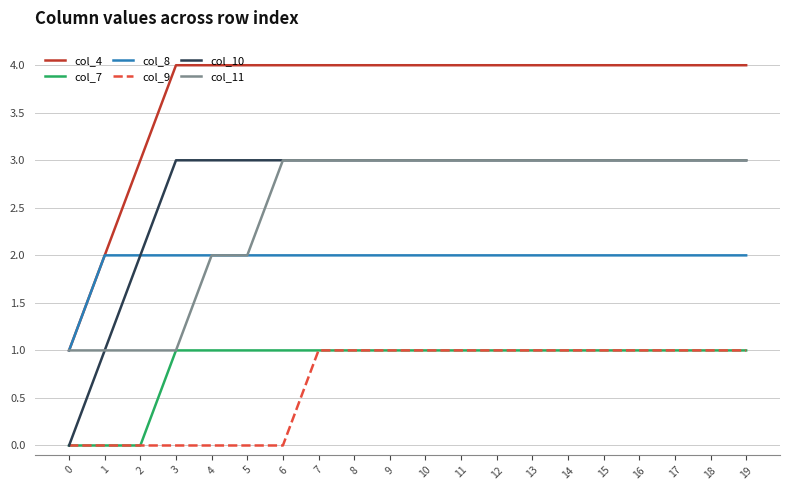

Reading left to right, extract all data points from this chart.

col_4: 1	2	3	4	4	4	4	4	4	4	4	4	4	4	4	4	4	4	4	4
col_7: 0	0	0	1	1	1	1	1	1	1	1	1	1	1	1	1	1	1	1	1
col_8: 1	2	2	2	2	2	2	2	2	2	2	2	2	2	2	2	2	2	2	2
col_9: 0	0	0	0	0	0	0	1	1	1	1	1	1	1	1	1	1	1	1	1
col_10: 0	1	2	3	3	3	3	3	3	3	3	3	3	3	3	3	3	3	3	3
col_11: 1	1	1	1	2	2	3	3	3	3	3	3	3	3	3	3	3	3	3	3